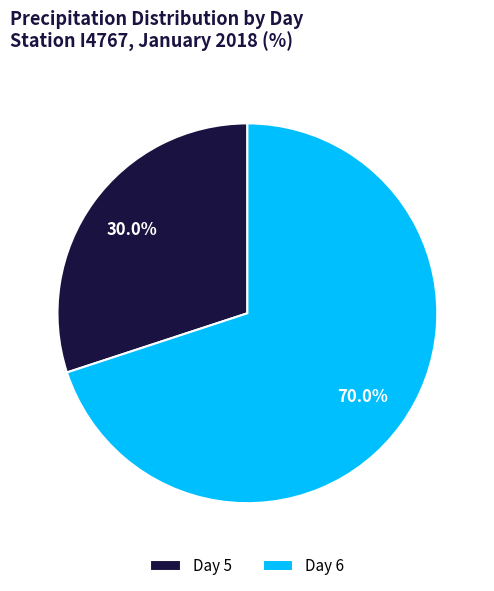

Which slice is the largest?

Day 6